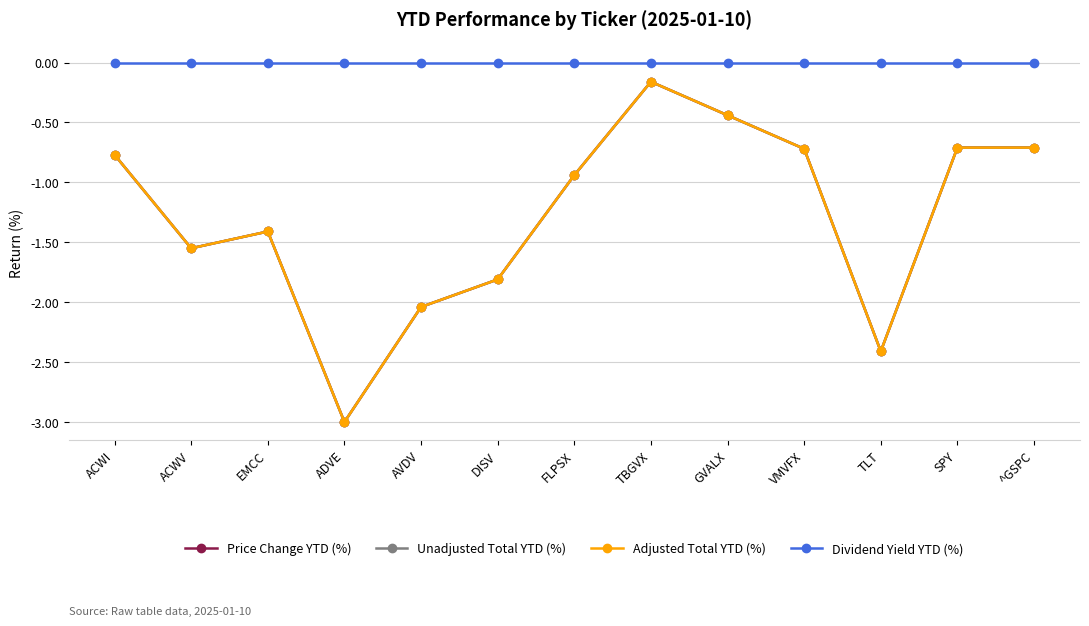

What is the difference between the maximum and minimum values in the Unadjusted Total YTD (%) series?

2.8